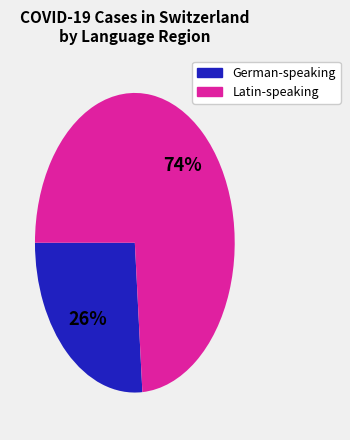

How many segments does this pie chart have?

2